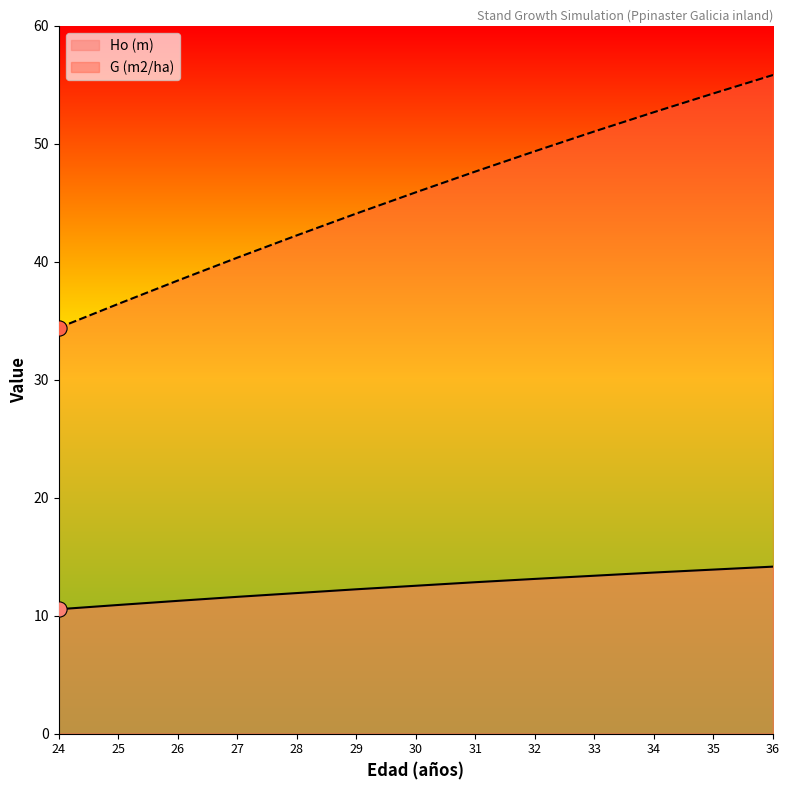

At which category is the sum across all series the highest?

36